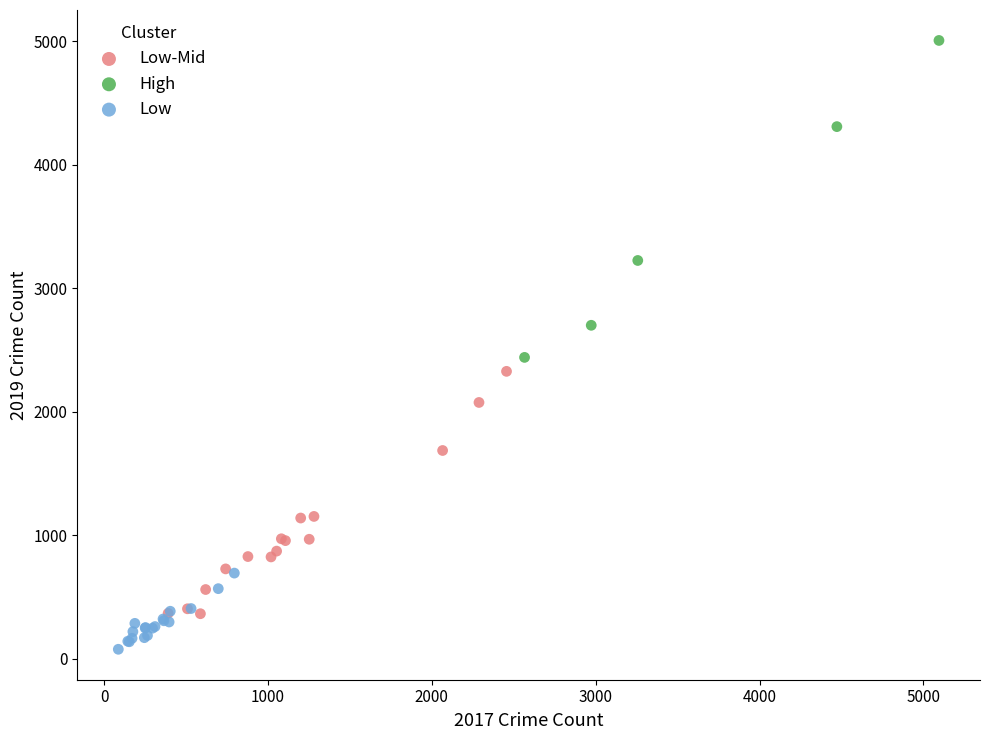

Which series reaches the maximum Y coordinate?

High